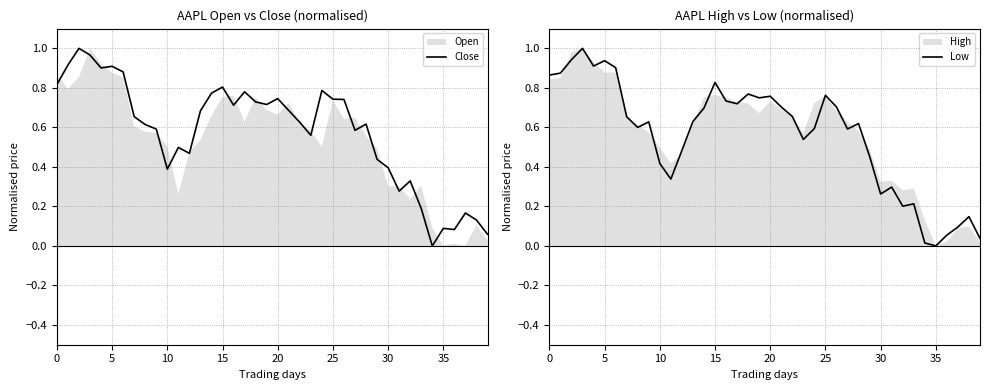

The value of Close at 15 is 1.1. True or false?

False